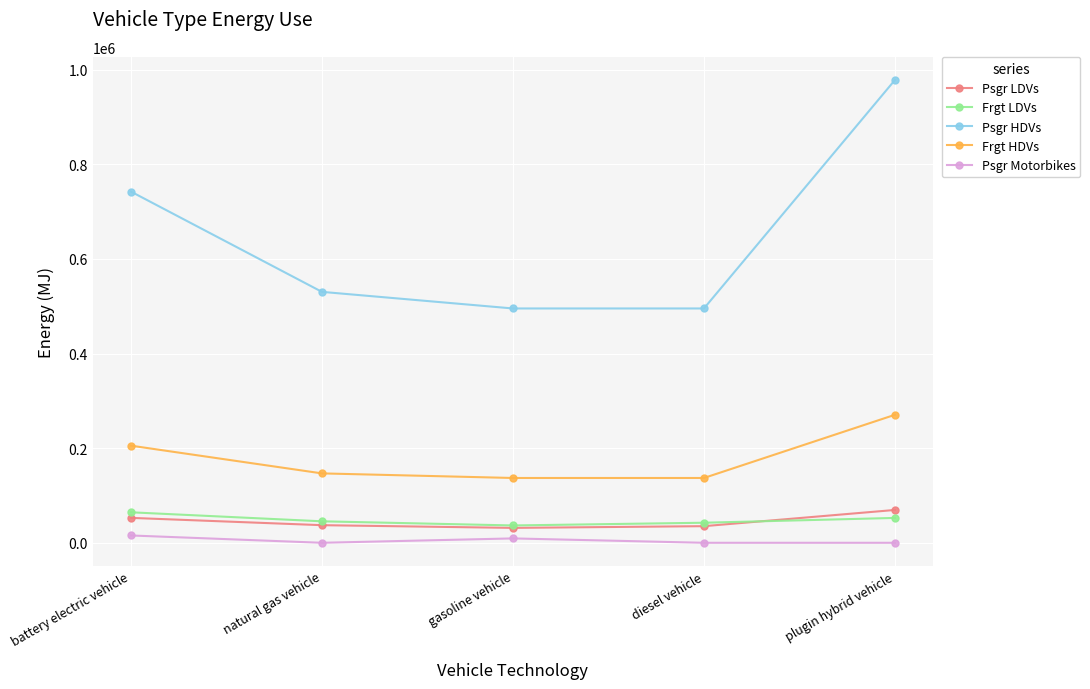

True or false: Psgr HDVs has more than 0 interior local peaks.

False